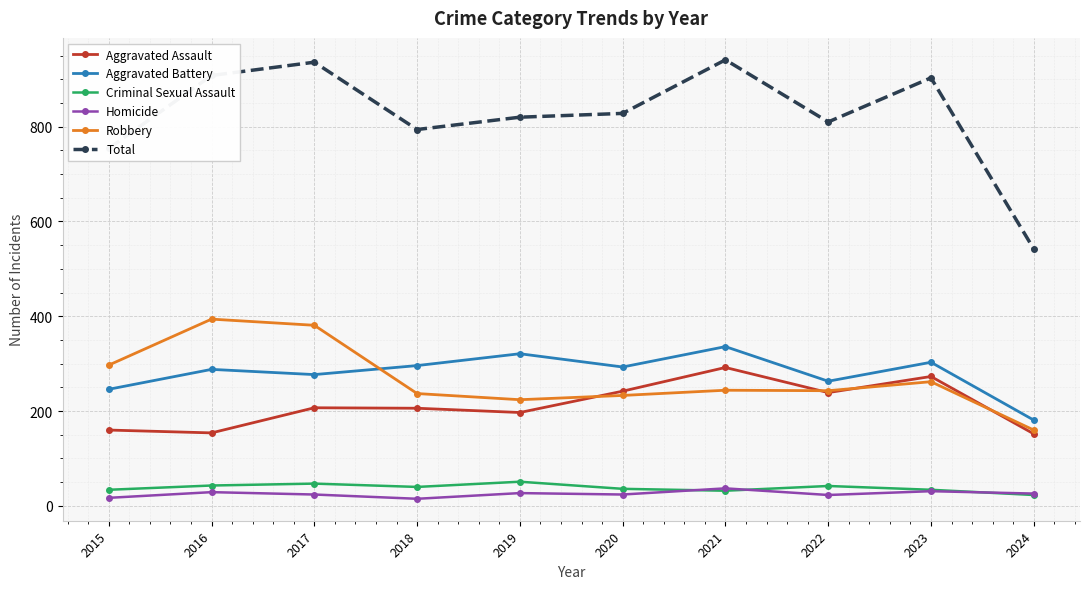

Read the Criminal Sexual Assault value at 2024, to the nearest 10.

20